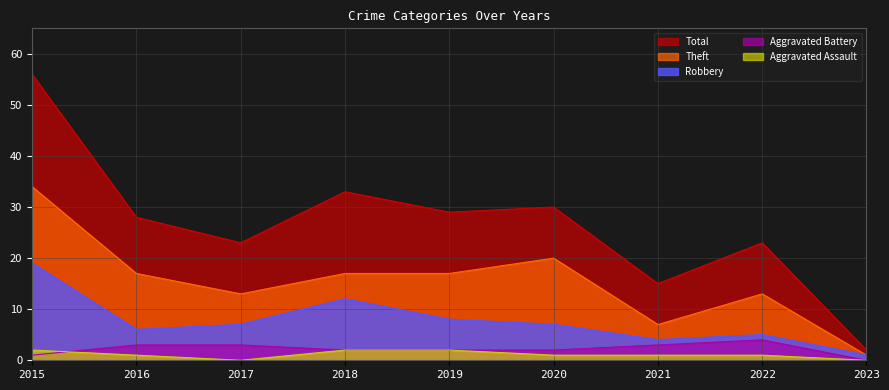

At which label does Robbery first exceed 7?

2015